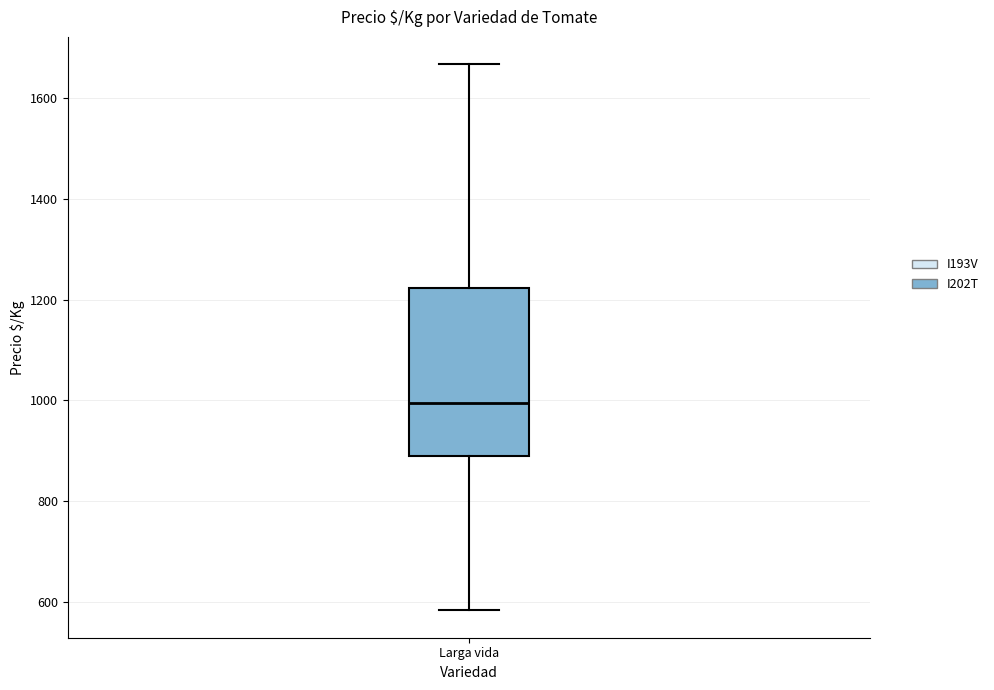

Transcribe this box plot: give where the median line is, the range the box spans, and where the two whiskers end, as read against the y-axis. The values are not printed on the chart, so give them approximately, as read against the axis.

median 1000, box 880 to 1220, whiskers 580 to 1660